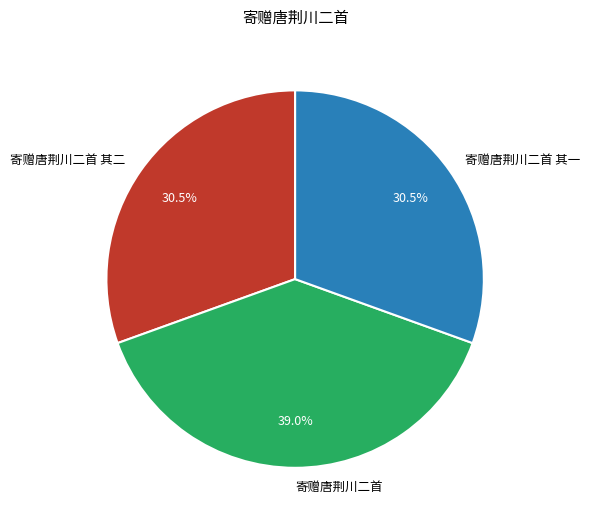

Count the number of slices in the pie.

3